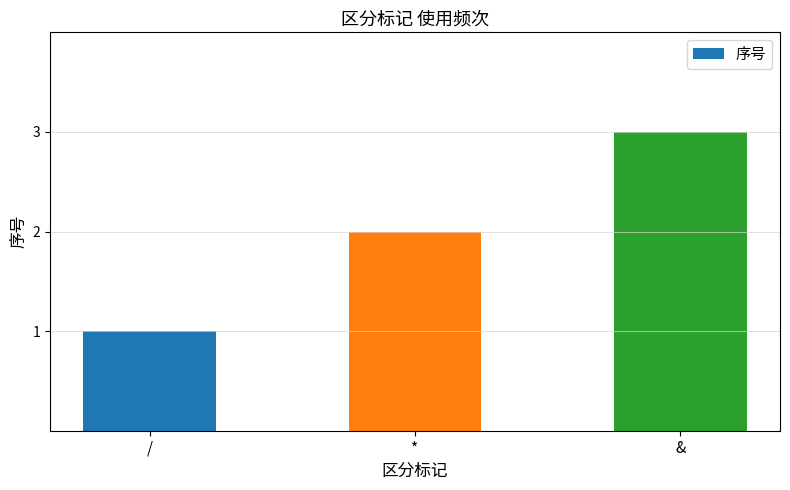

What is the maximum value shown in the chart?

3